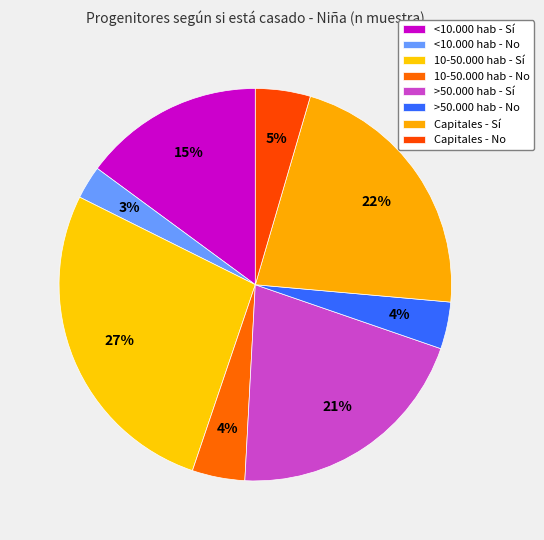

Combined, do Capitales - Sí and 10-50.000 hab - Sí account for over 50%?

No